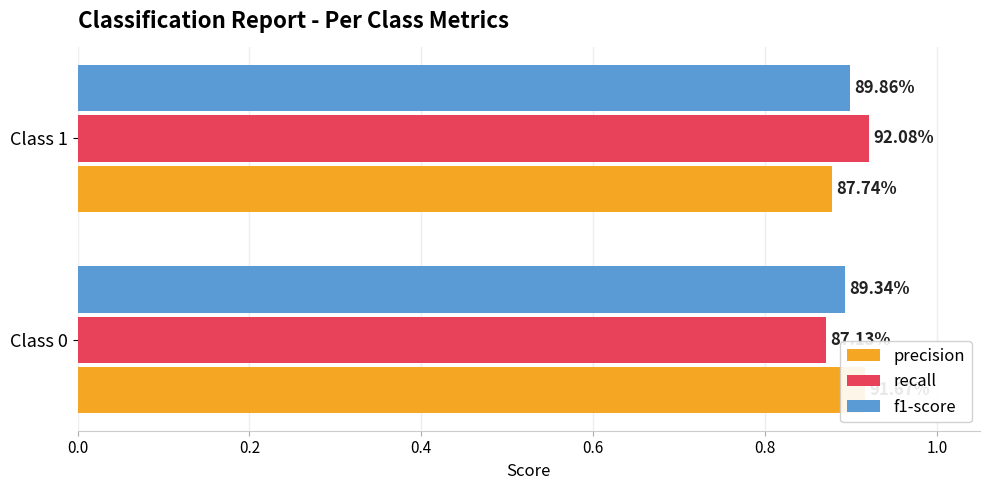

Does the chart contain stacked bars?

No